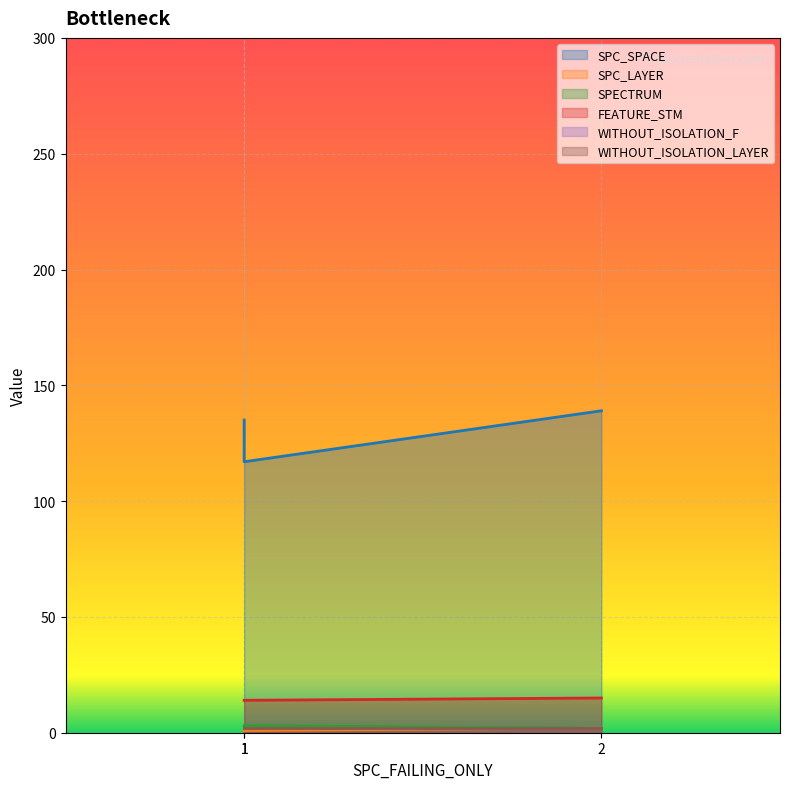

The value of SPC_LAYER at 1 is 2. True or false?

False